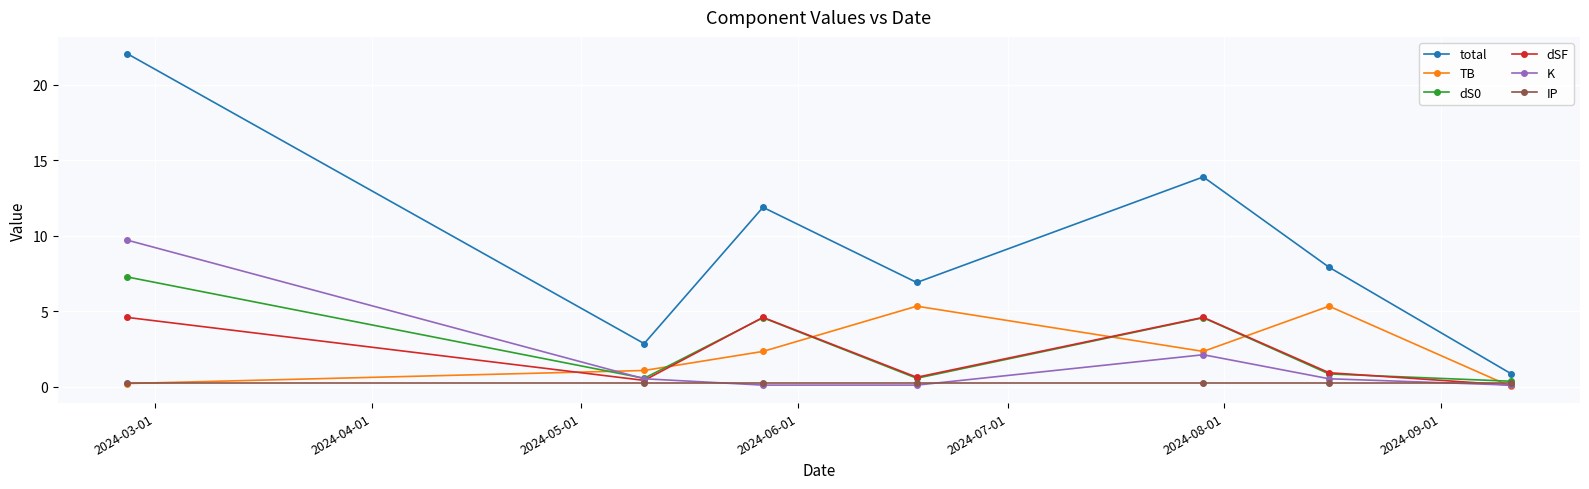

How many distinct data groups are displayed?

6